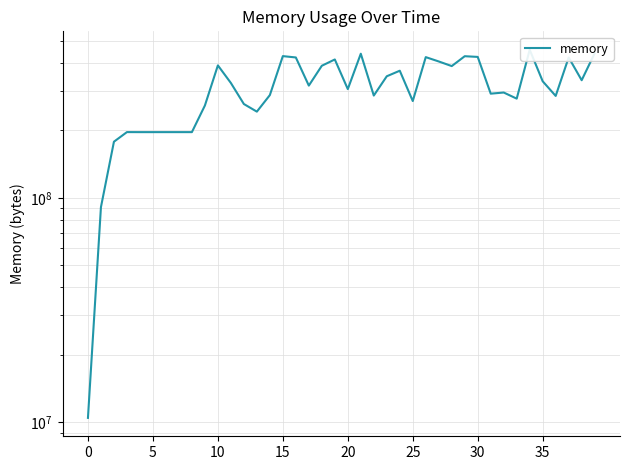

Which category has the highest value across all series?

34